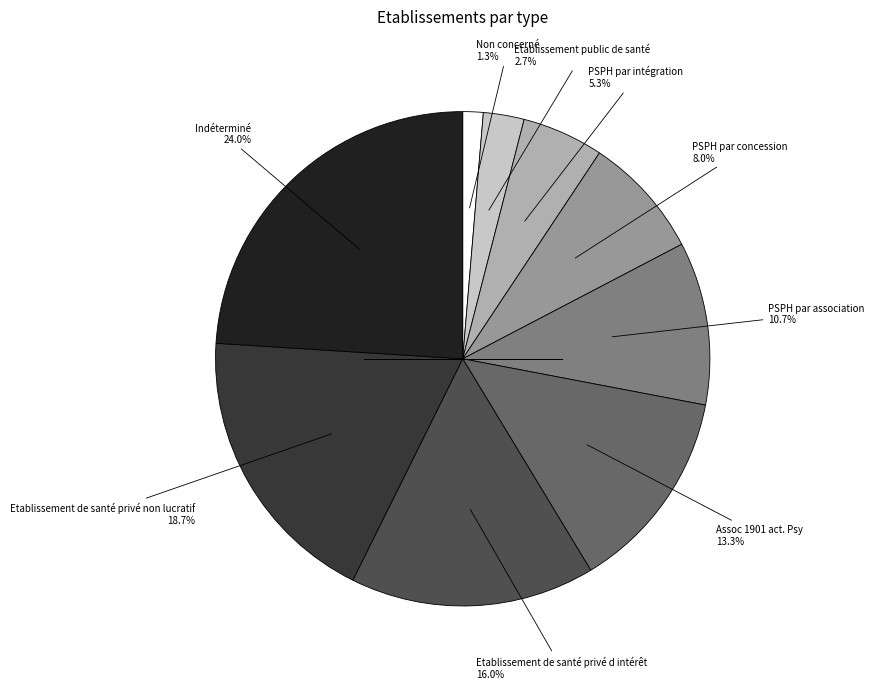

To the nearest percent, what is the difference between the largest and smallest slice percentages?

23%